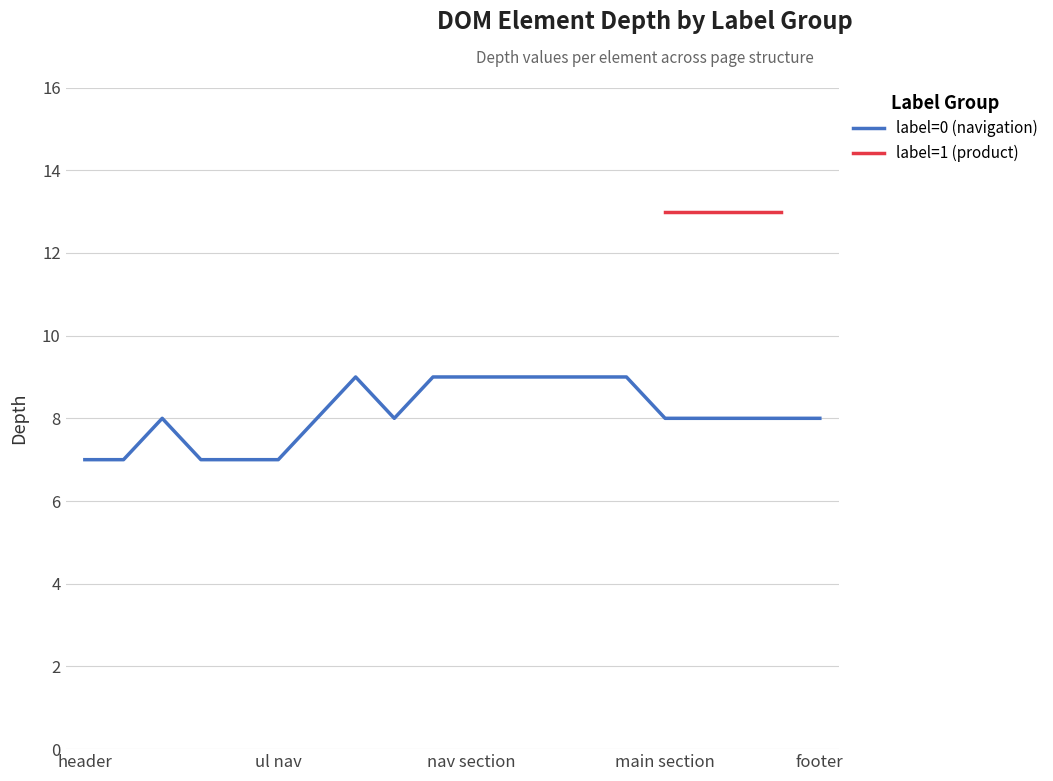

What is the label of the 8th point from the right?

12